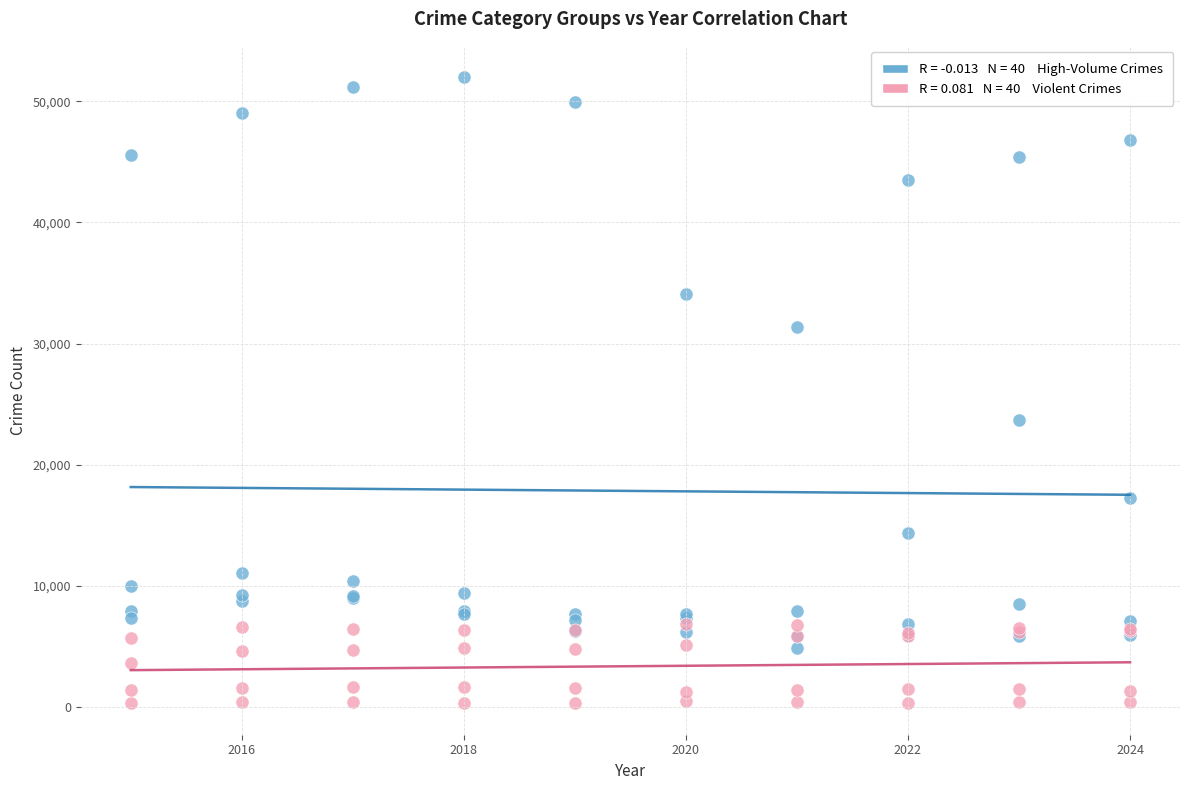

Across all series, what Y value is closest to 26144?

23699